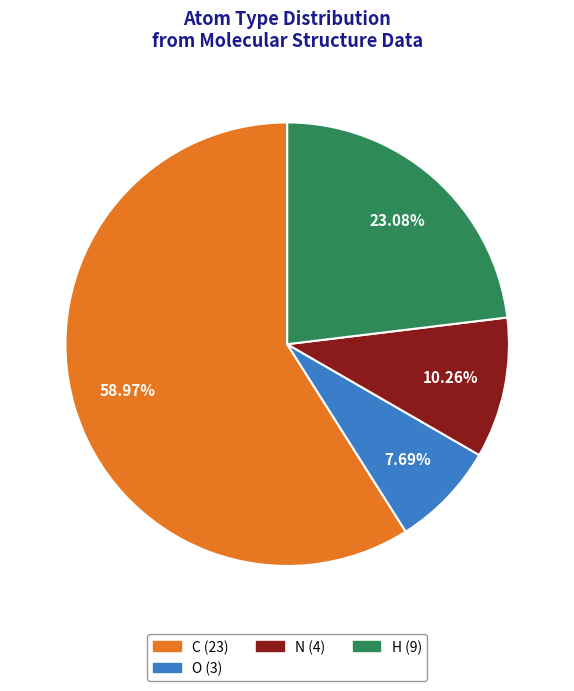

Rank the categories by value from highest to lowest.

C (23), H (9), N (4), O (3)